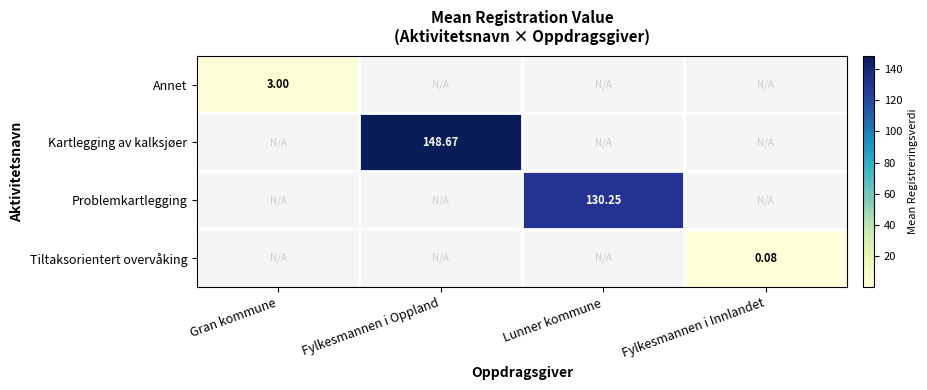

How many positive values does the Kartlegging av kalksjøer series have?

1